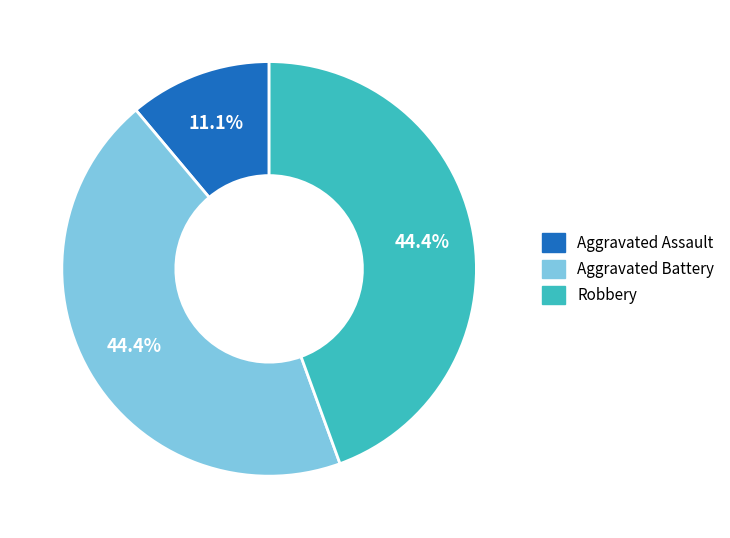

Approximately how many times larger is the value at Aggravated Battery compared to Robbery?

1.0